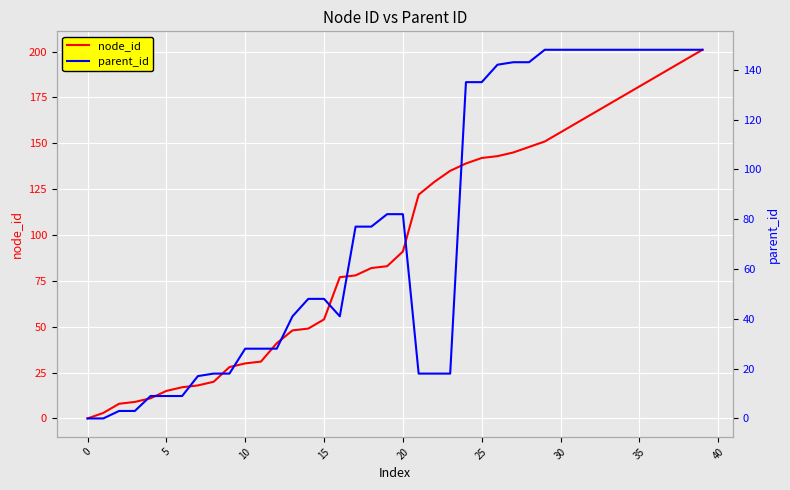

What is the difference between the second highest and minimum values in the node_id series?

196